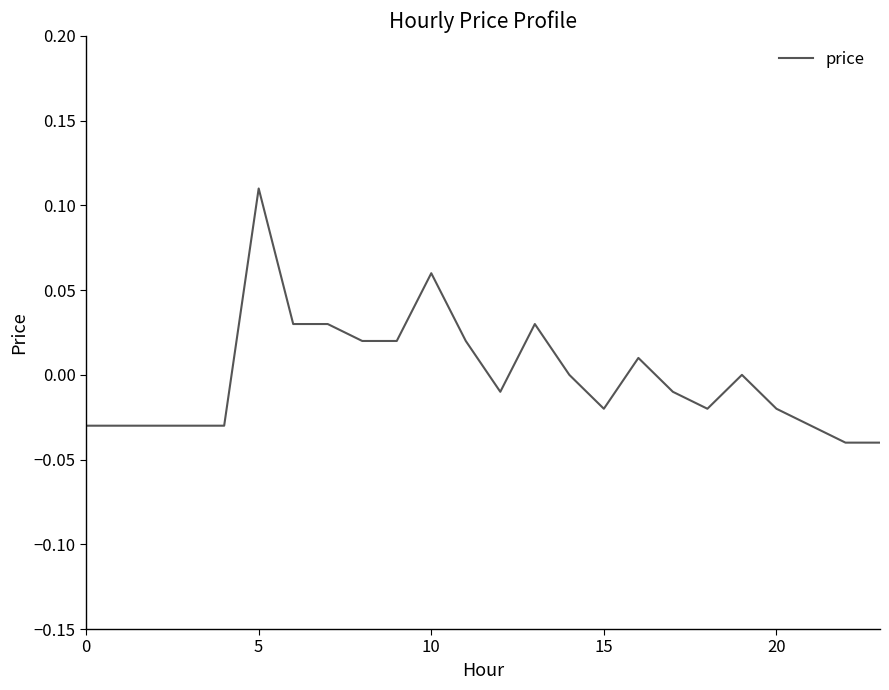

Which category has the highest value across all series?

5